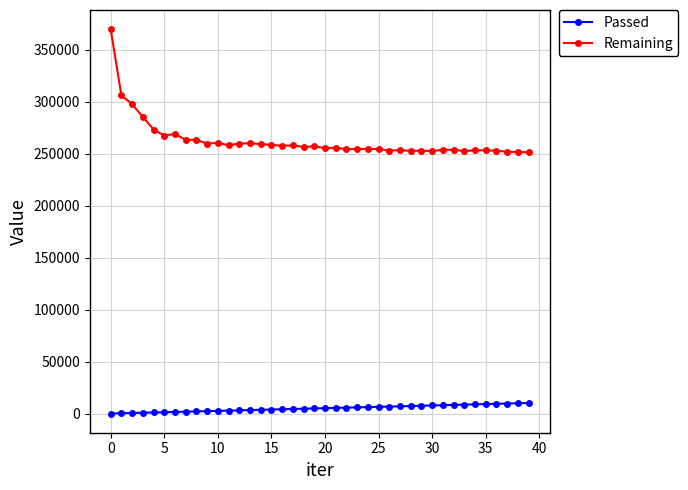

True or false: Passed and Remaining intersect in this chart.

False